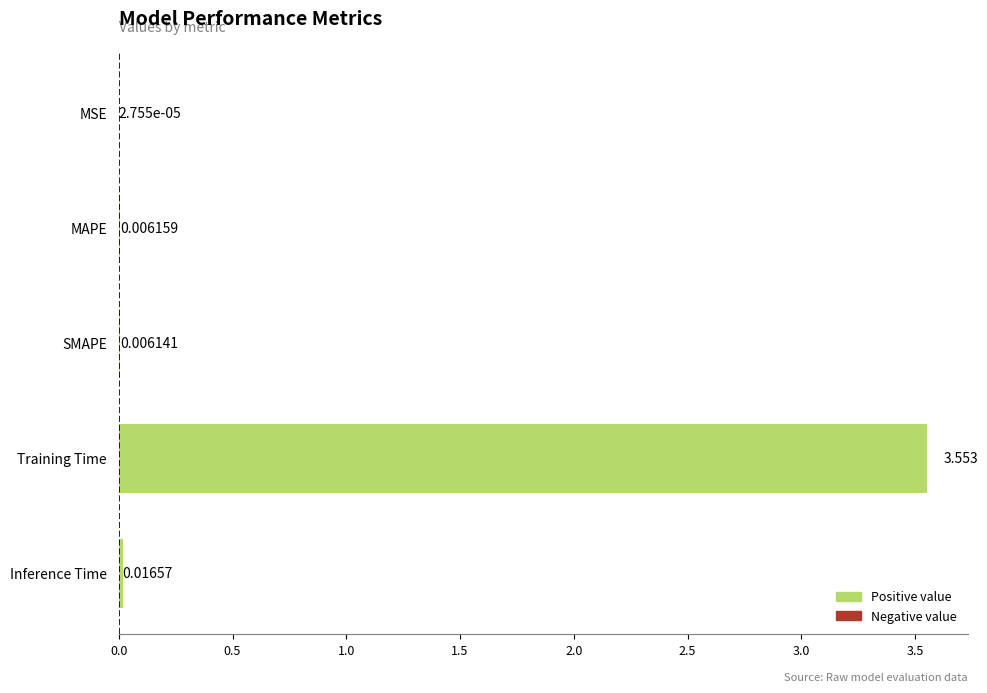

Between MSE and Inference Time, which is larger?

Inference Time